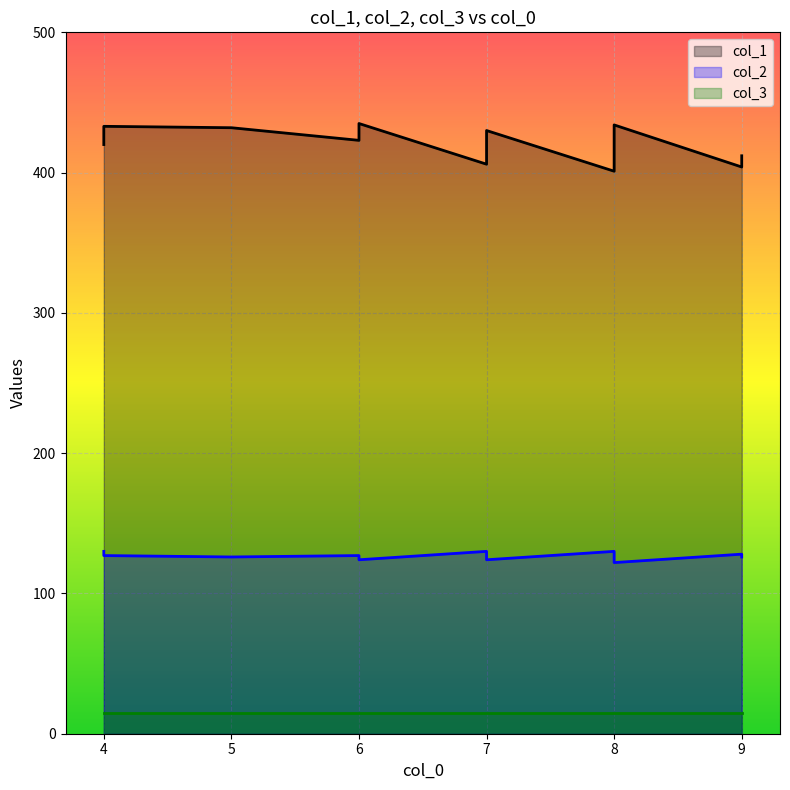

At how many categories does at least one series exceed 262?

20